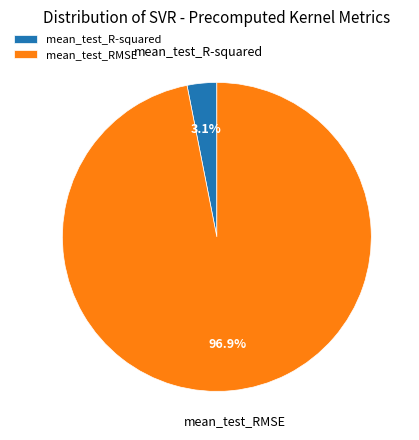

Does any single category account for the majority?

Yes